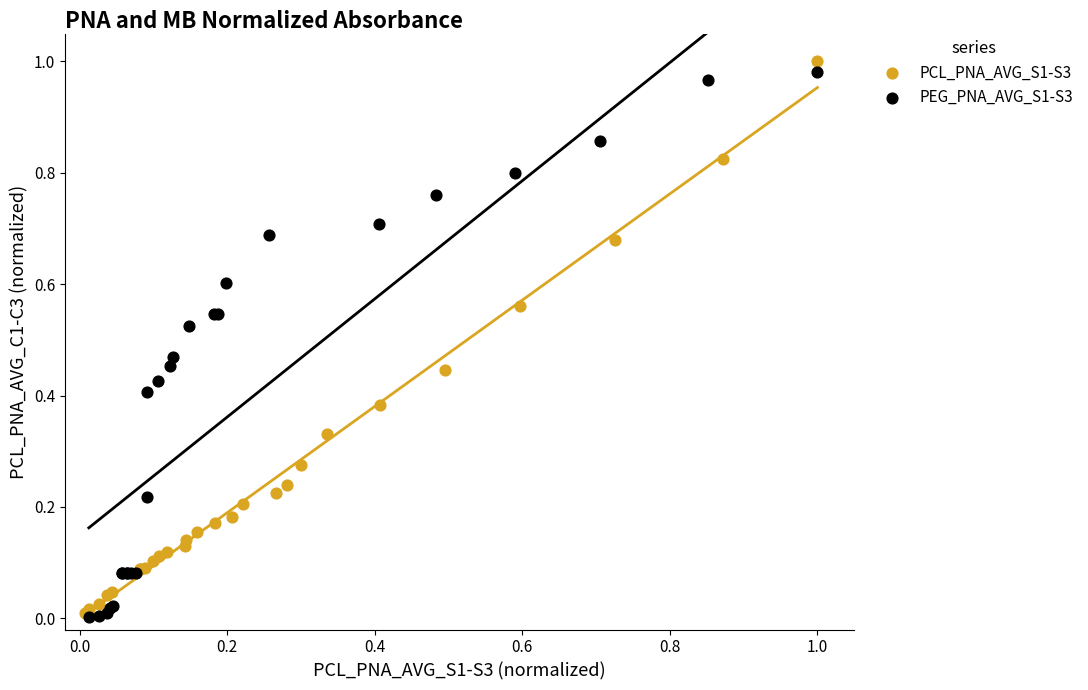

Which series has the widest spread of Y values?

PCL_PNA_AVG_S1-S3